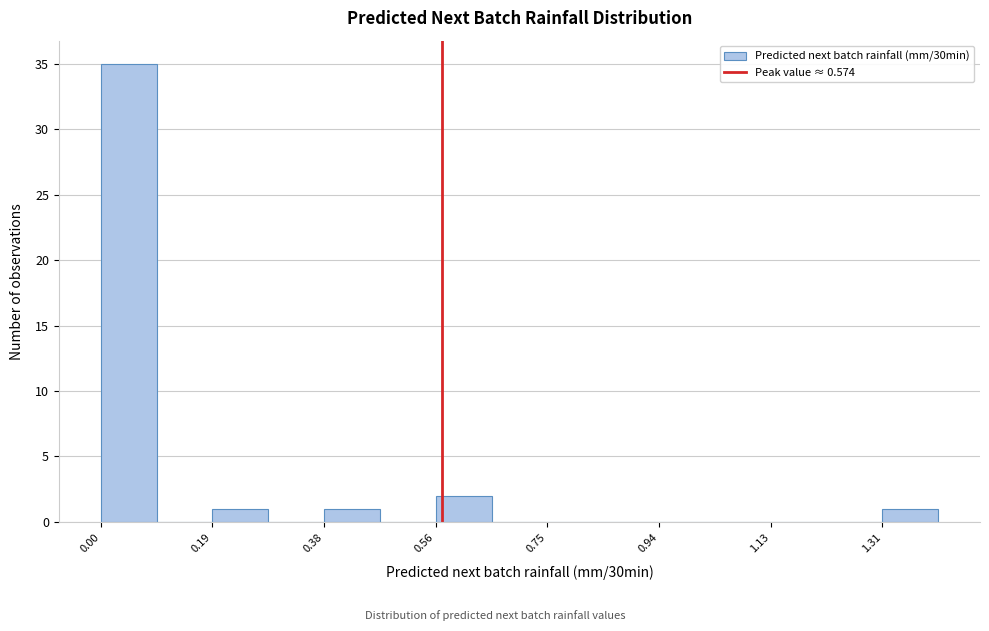

What is the height of the bar covering 0.18 to 0.28 on the x-axis? Neither the bar edges nor the heights are printed on the chart, so give them approximately, as read against the axes.

1